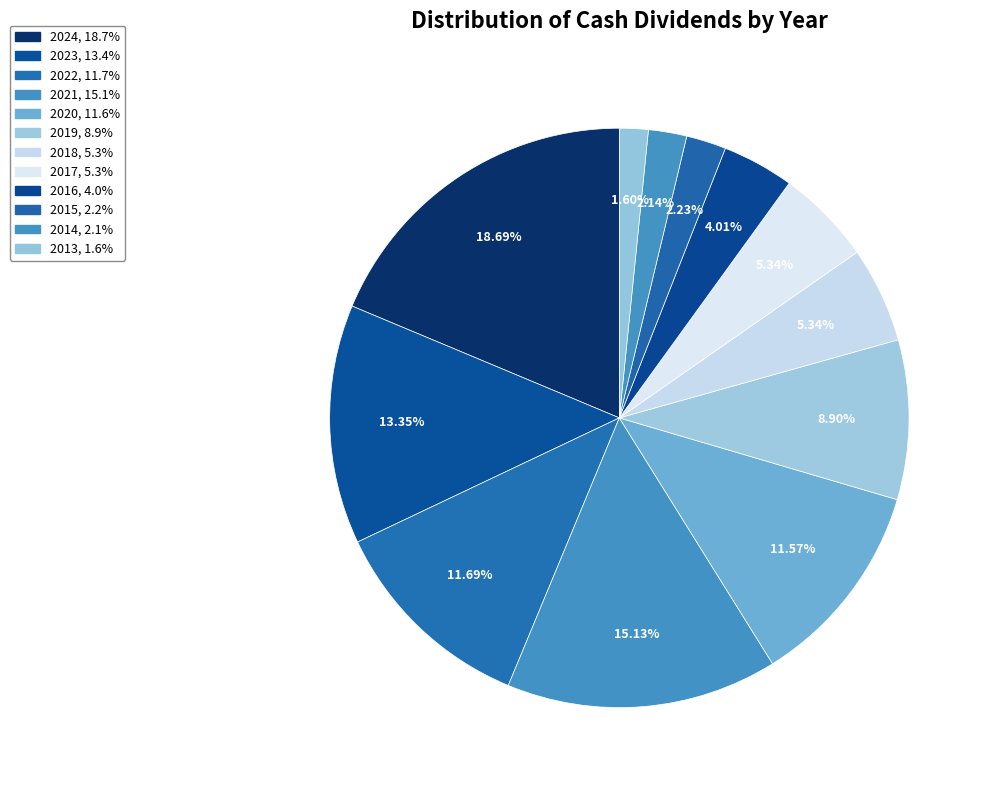

Count the number of slices in the pie.

12